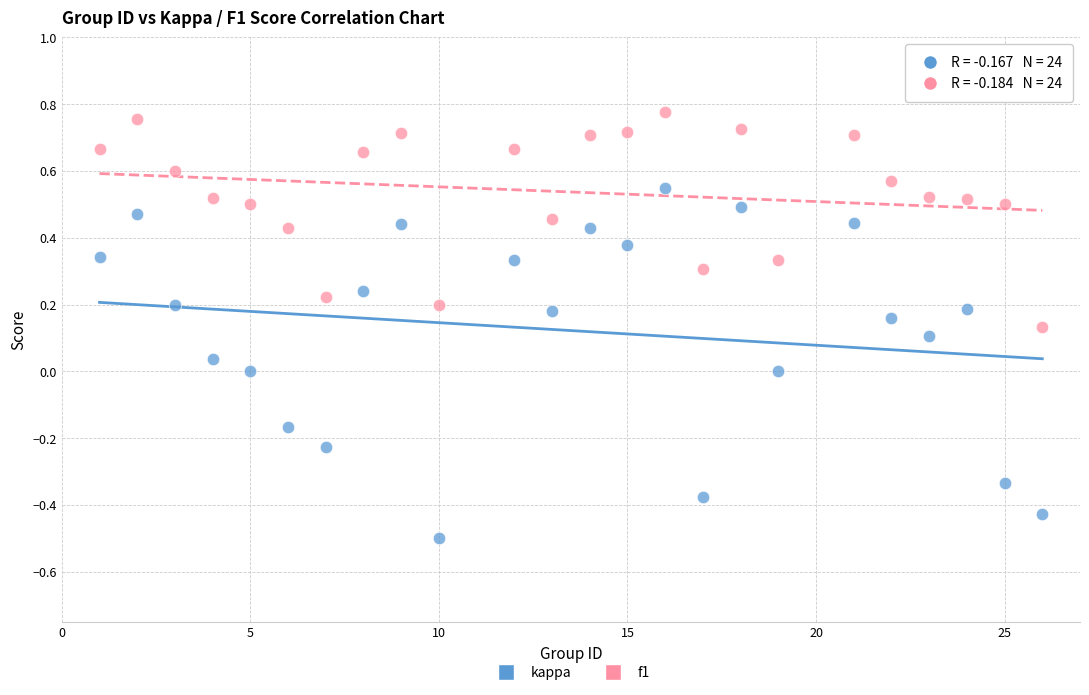

What is the X range (max minus min) for the scatter plot?

25.0